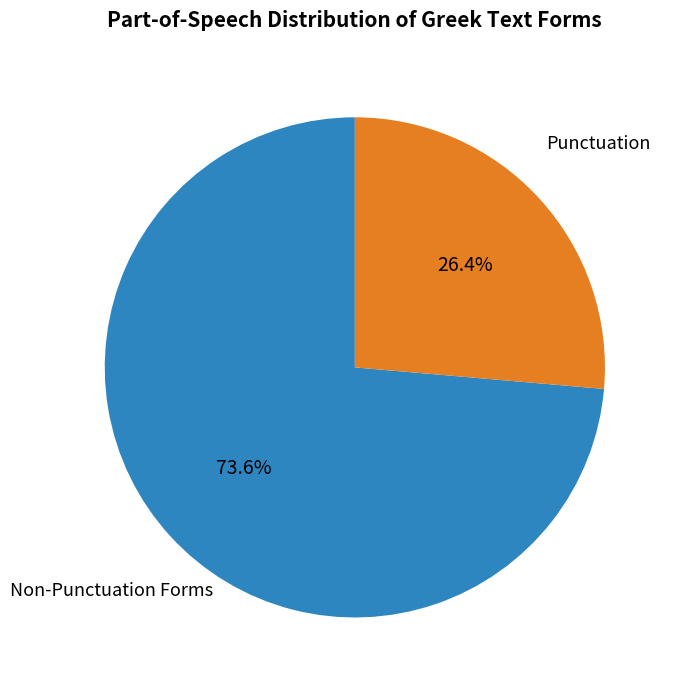

Is there any slice that represents more than half of the pie?

Yes